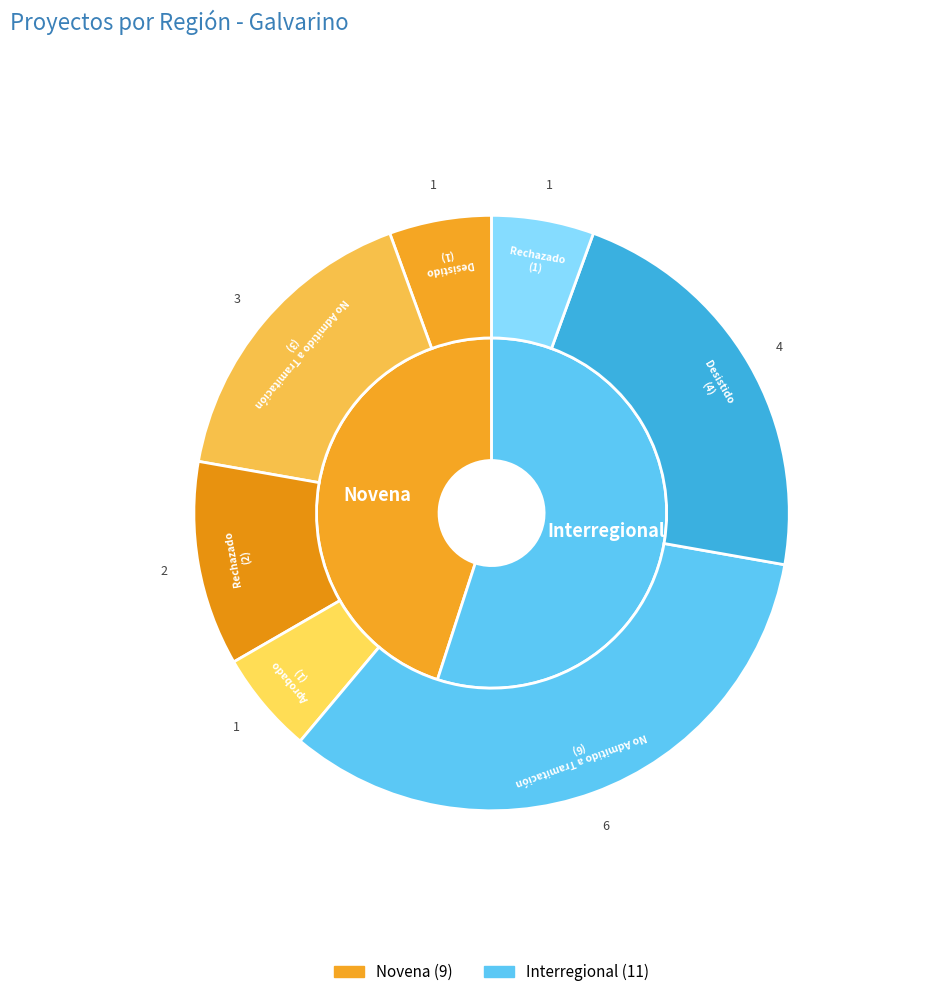

How many segments does this pie chart have?

2